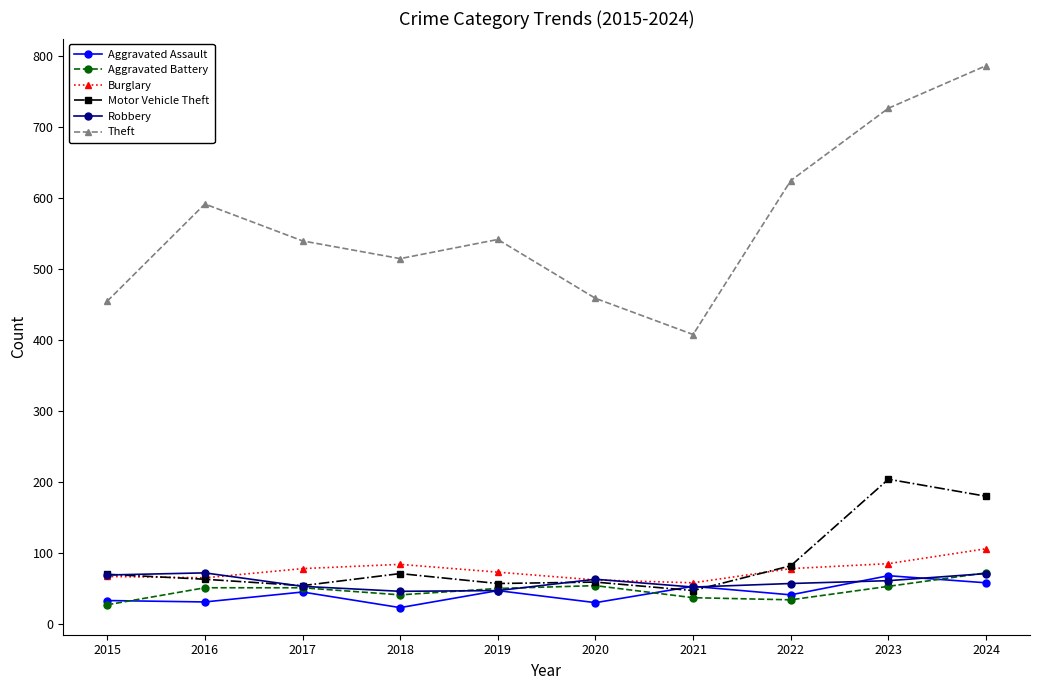

What are all the series names shown in the legend?

Aggravated Assault, Aggravated Battery, Burglary, Motor Vehicle Theft, Robbery, Theft